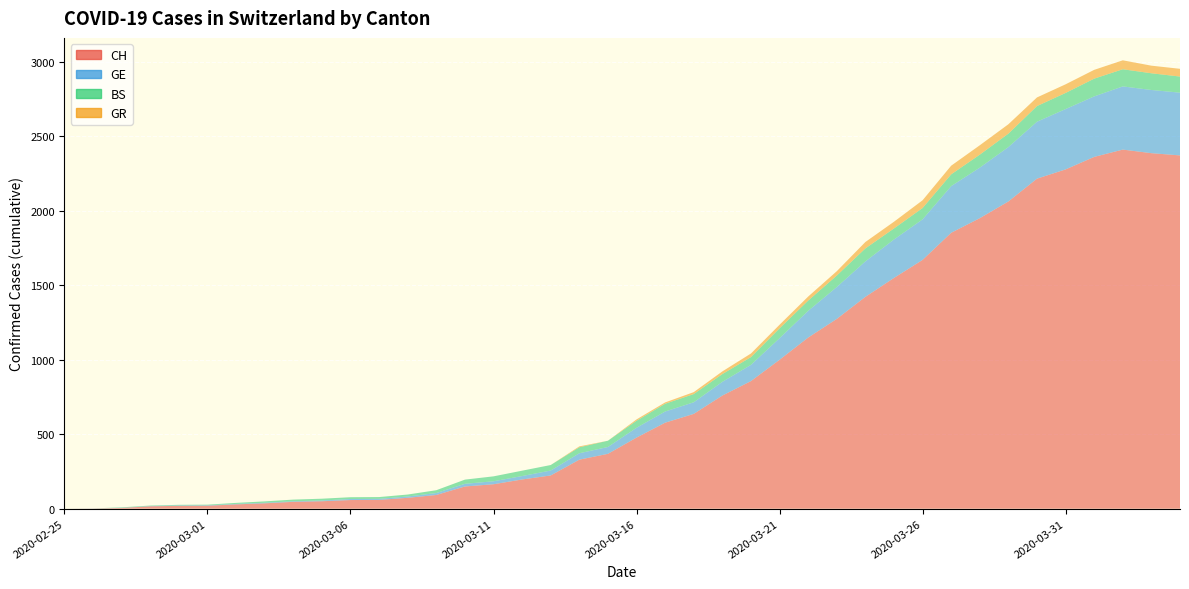

Reading right to left, what are all the values shown in this chart?

CH: 2370	2385	2409	2360	2276	2214	2061	1949	1851	1669	1548	1421	1273	1148	999	856	759	636	577	477	368	329	223	196	164	149	92	73	59	58	50	46	36	29	20	19	16	5	1	0
GE: 421	424	424	406	405	382	365	339	313	272	258	238	214	179	145	109	92	78	75	66	46	43	33	23	20	18	13	9	7	7	5	4	4	3	3	3	2	1	1	0
BS: 108	112	115	119	108	105	90	87	79	76	74	87	77	69	66	52	52	55	52	47	42	40	37	36	33	28	19	13	12	12	12	11	9	7	4	4	3	3	0	0
GR: 52	51	60	59	58	58	63	63	58	52	45	43	29	27	24	24	18	13	9	9	0	6	0	0	0	0	0	0	0	0	0	0	0	0	0	0	0	0	0	0